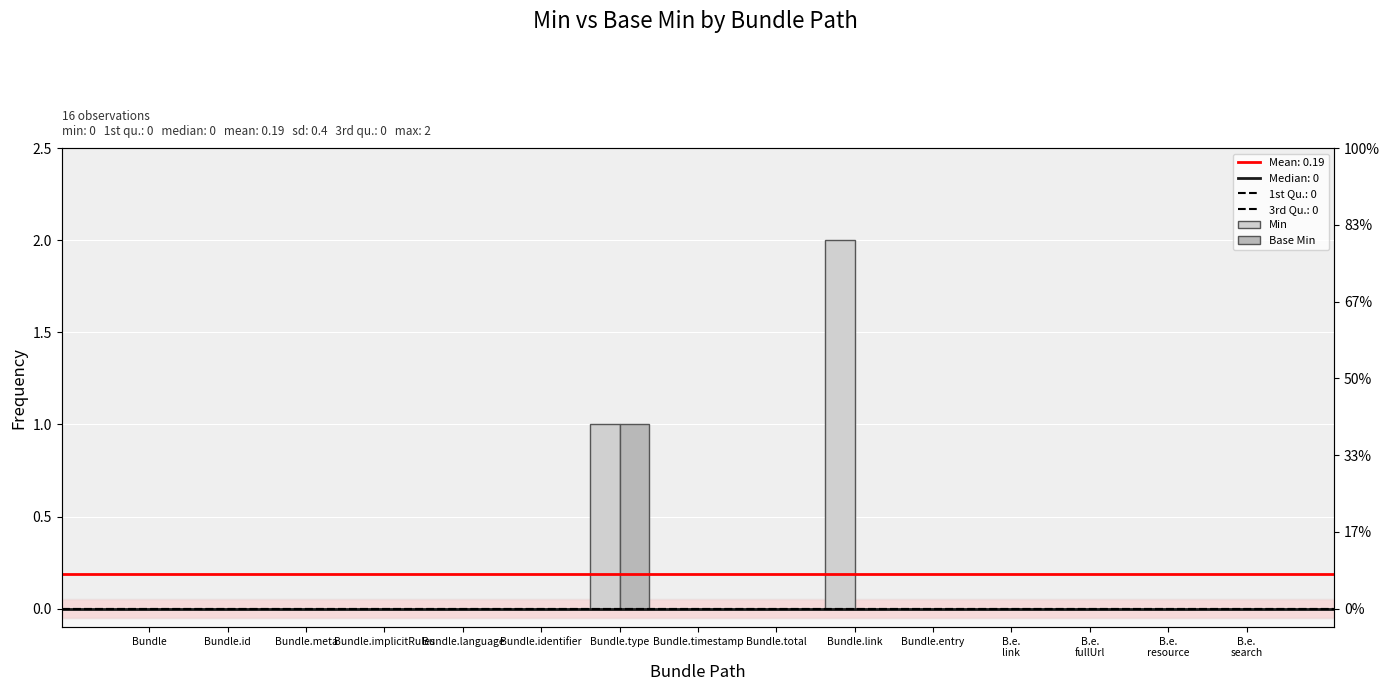

Rank the series at Bundle.total from lowest to highest value.

Min, Base Min